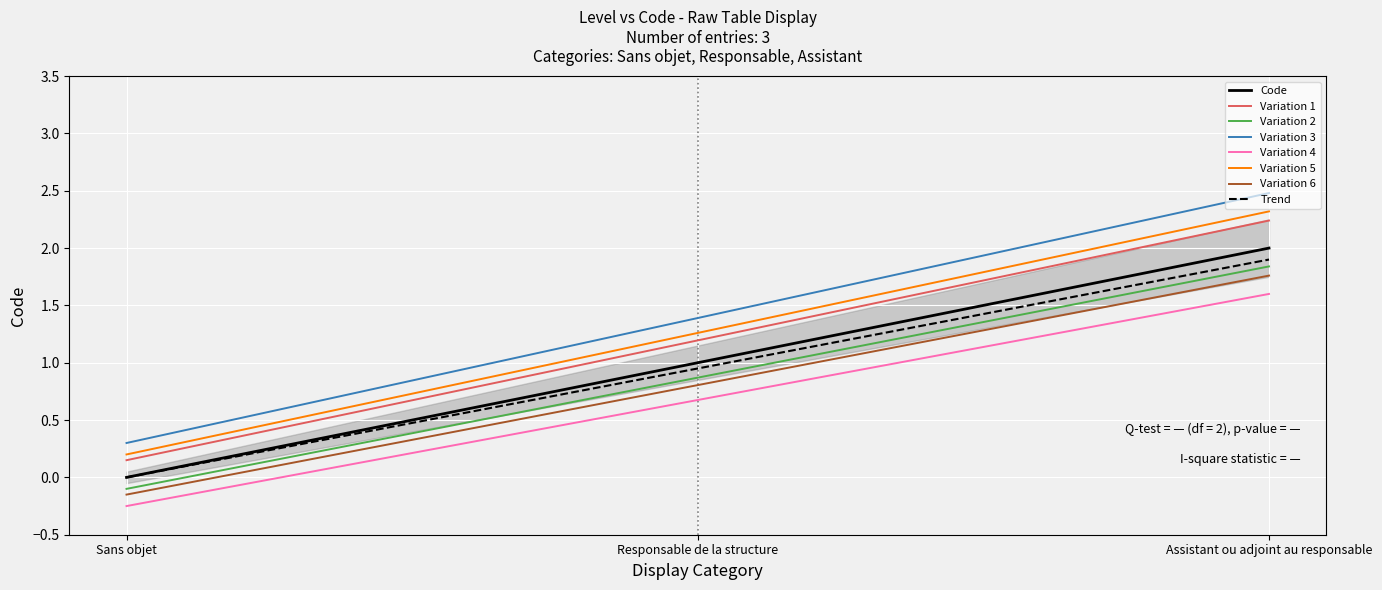

True or false: the data shows 2 at Assistant ou adjoint au responsable.

True